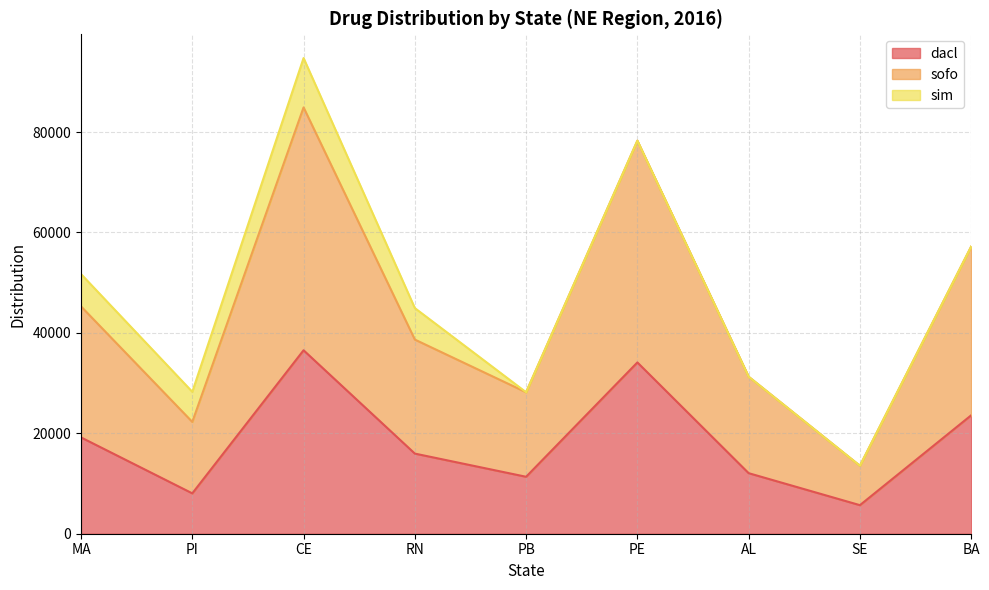

What is the approximate value of dacl at MA?

19180